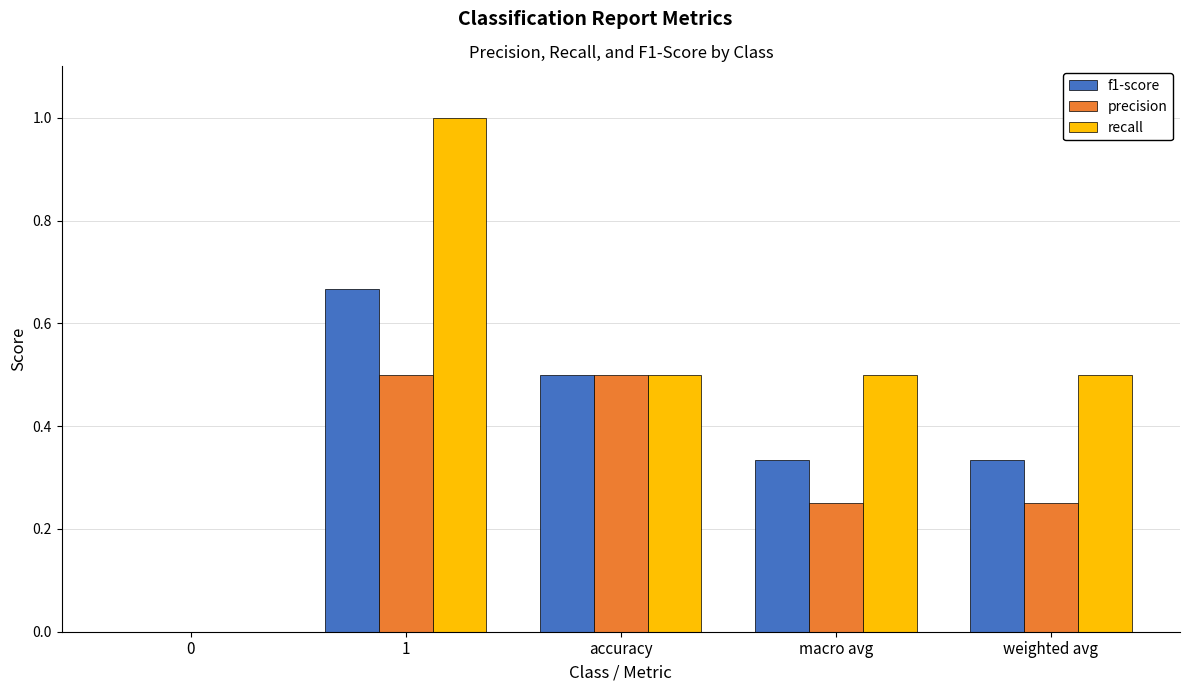

Which series has the largest total across all categories?

recall